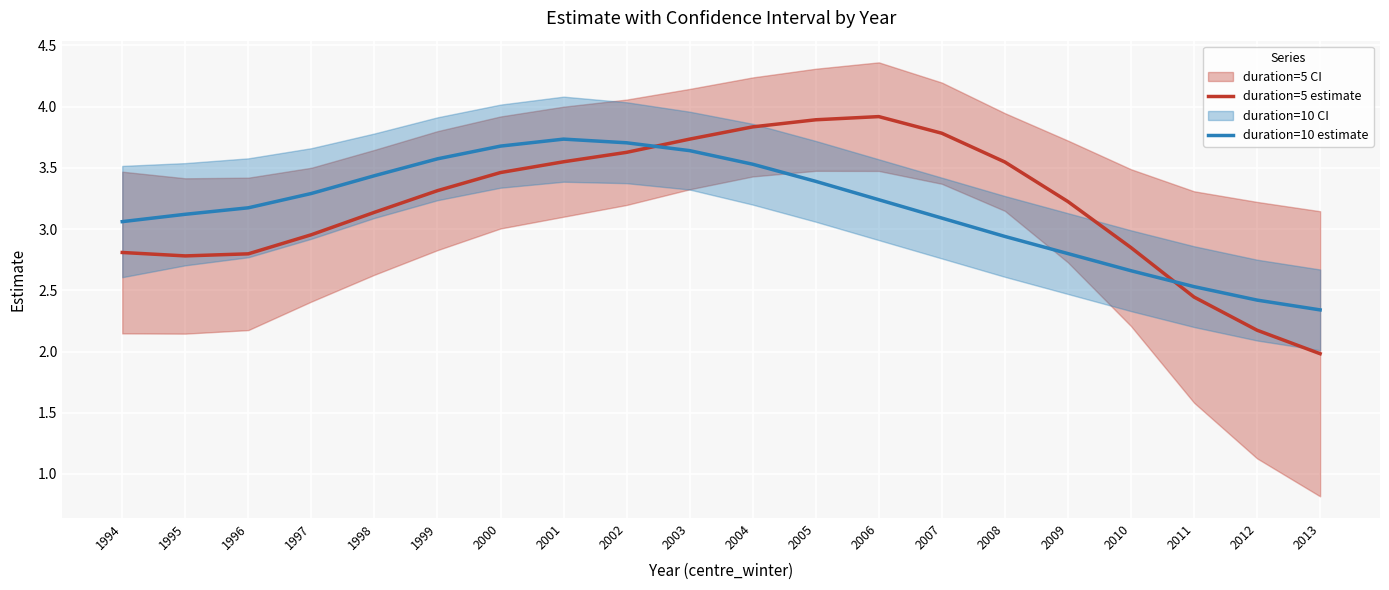

What is the total value across all series at 2005?

7.3